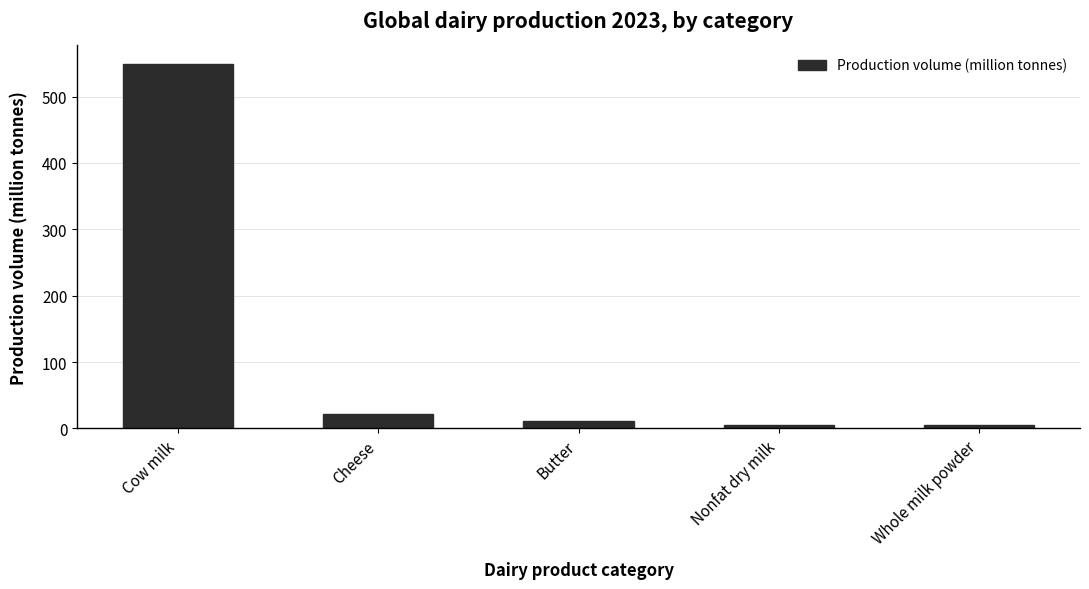

What is the sum of all values?

592.6